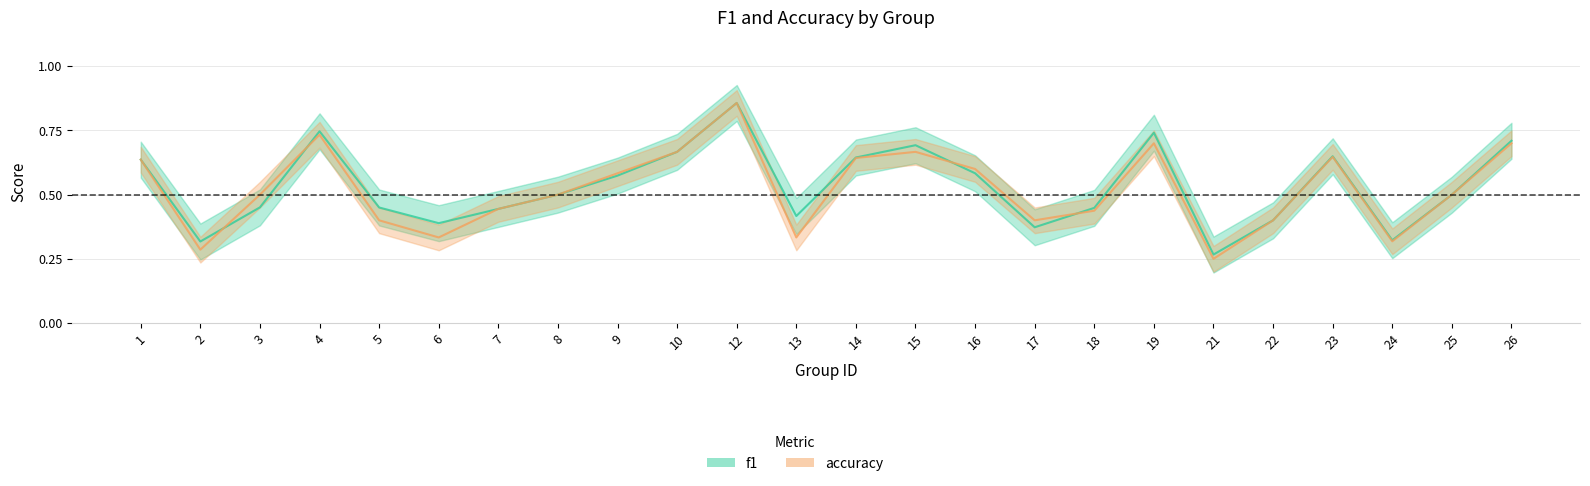

Where is the first local maximum for f1?

4